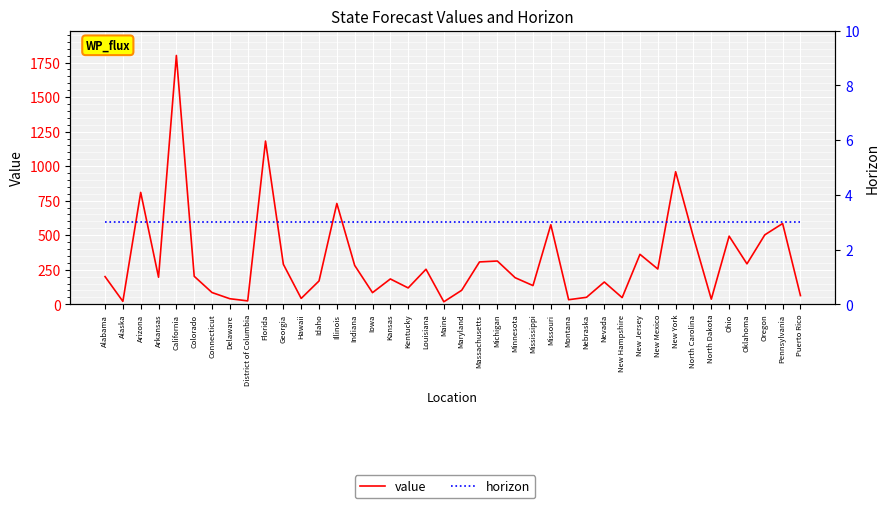

The value of horizon at California is 5.2. True or false?

False